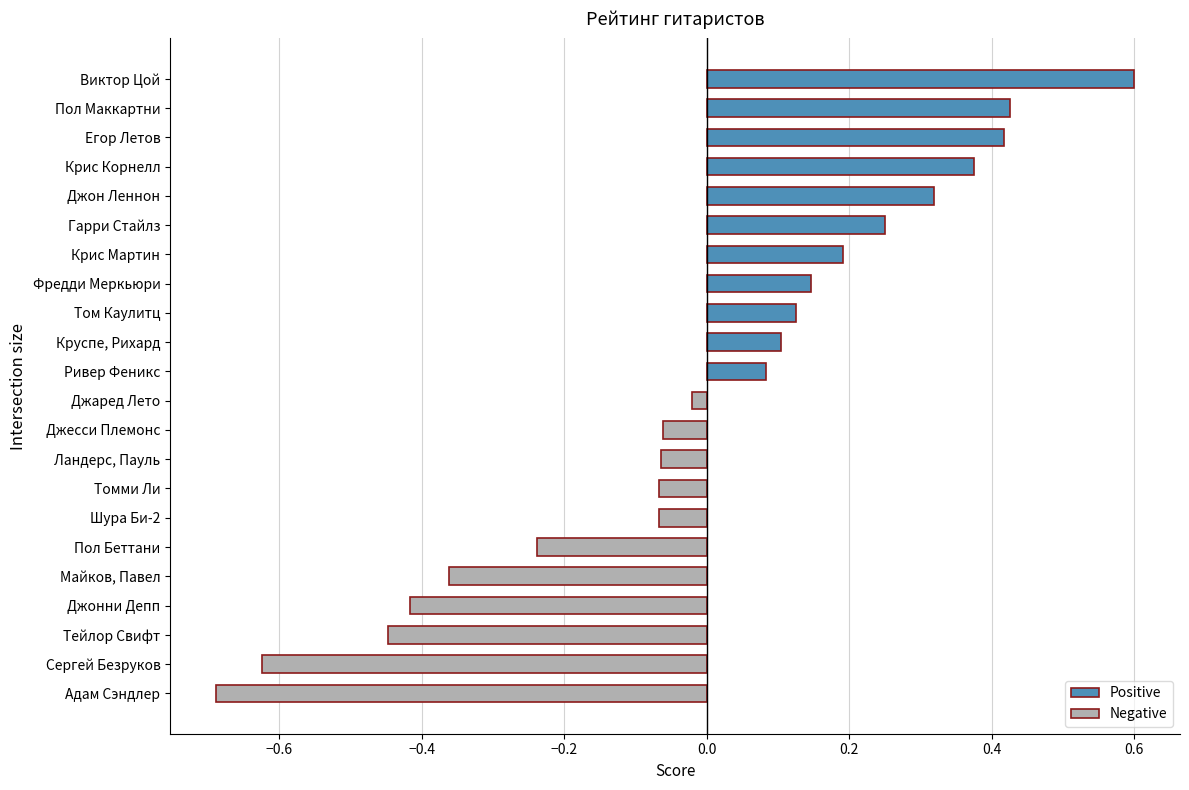

True or false: the data shows 0.0 at Ривер Феникс.

False